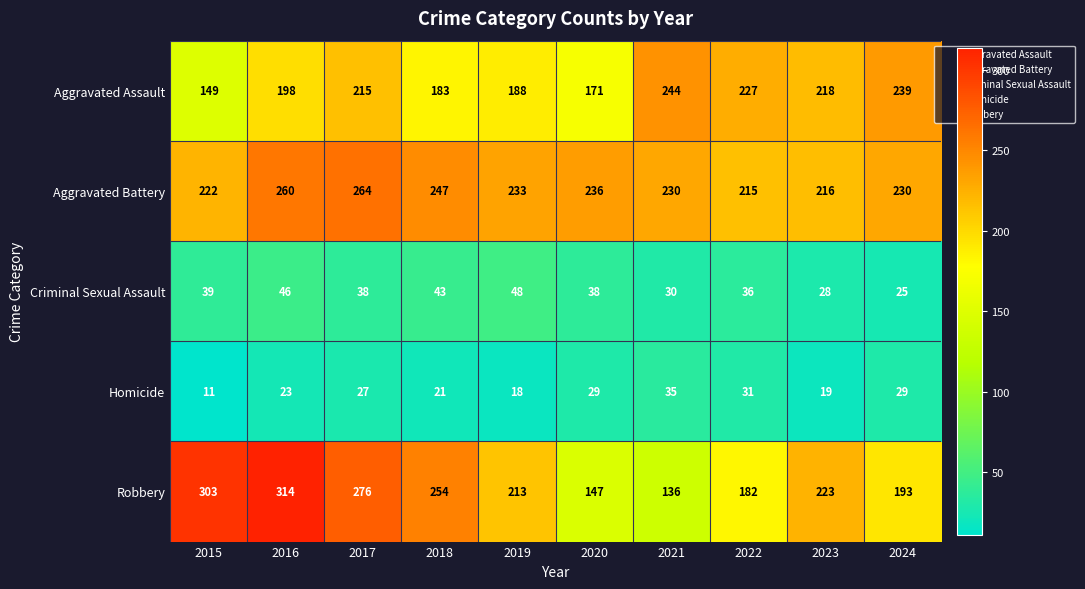

Count the number of categories in the chart.

10